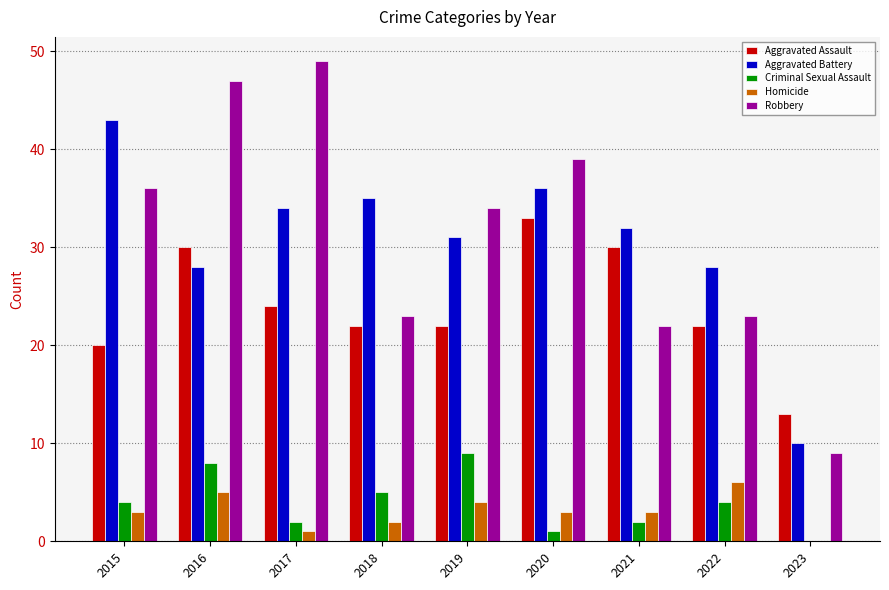

Is the value of Aggravated Assault at 2017 greater than the value of Homicide at 2021?

Yes